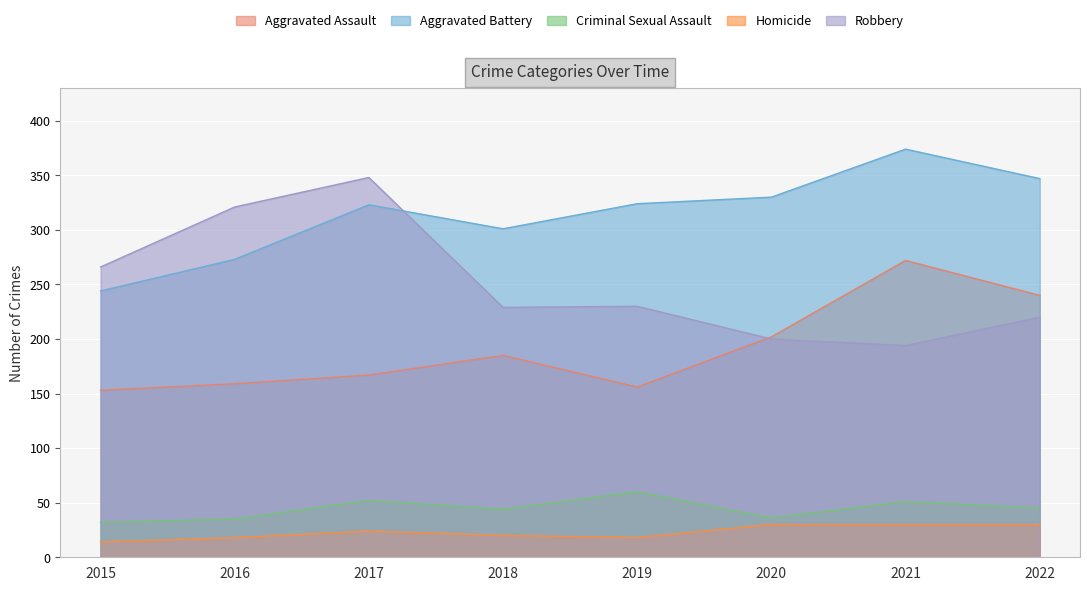

What is the difference between the highest and lowest values at 2015?

252